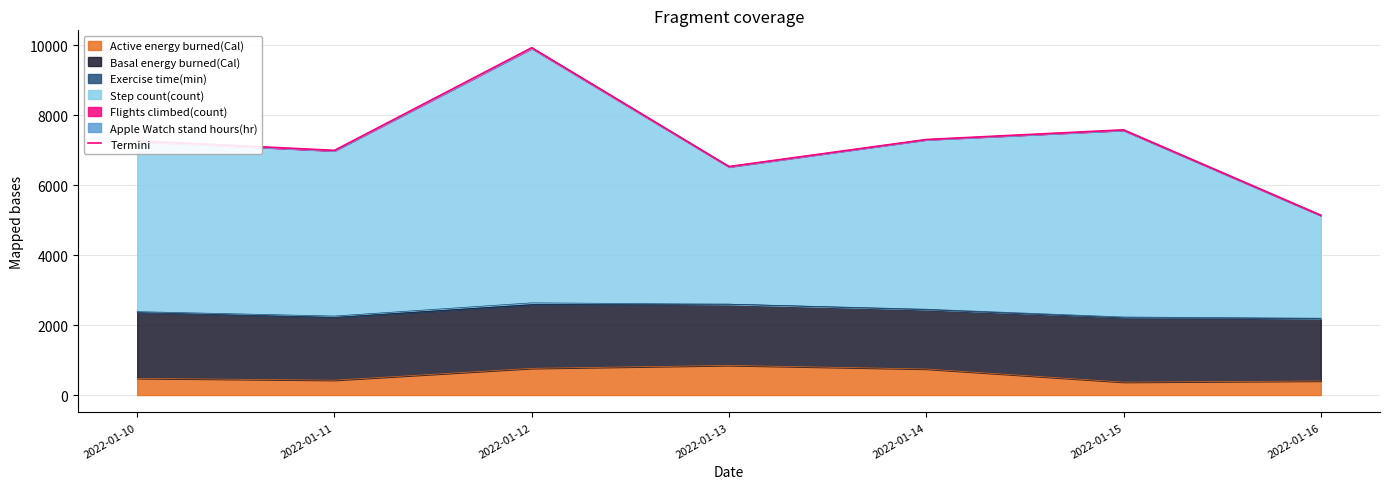

Count the number of values greater than 7269.

4